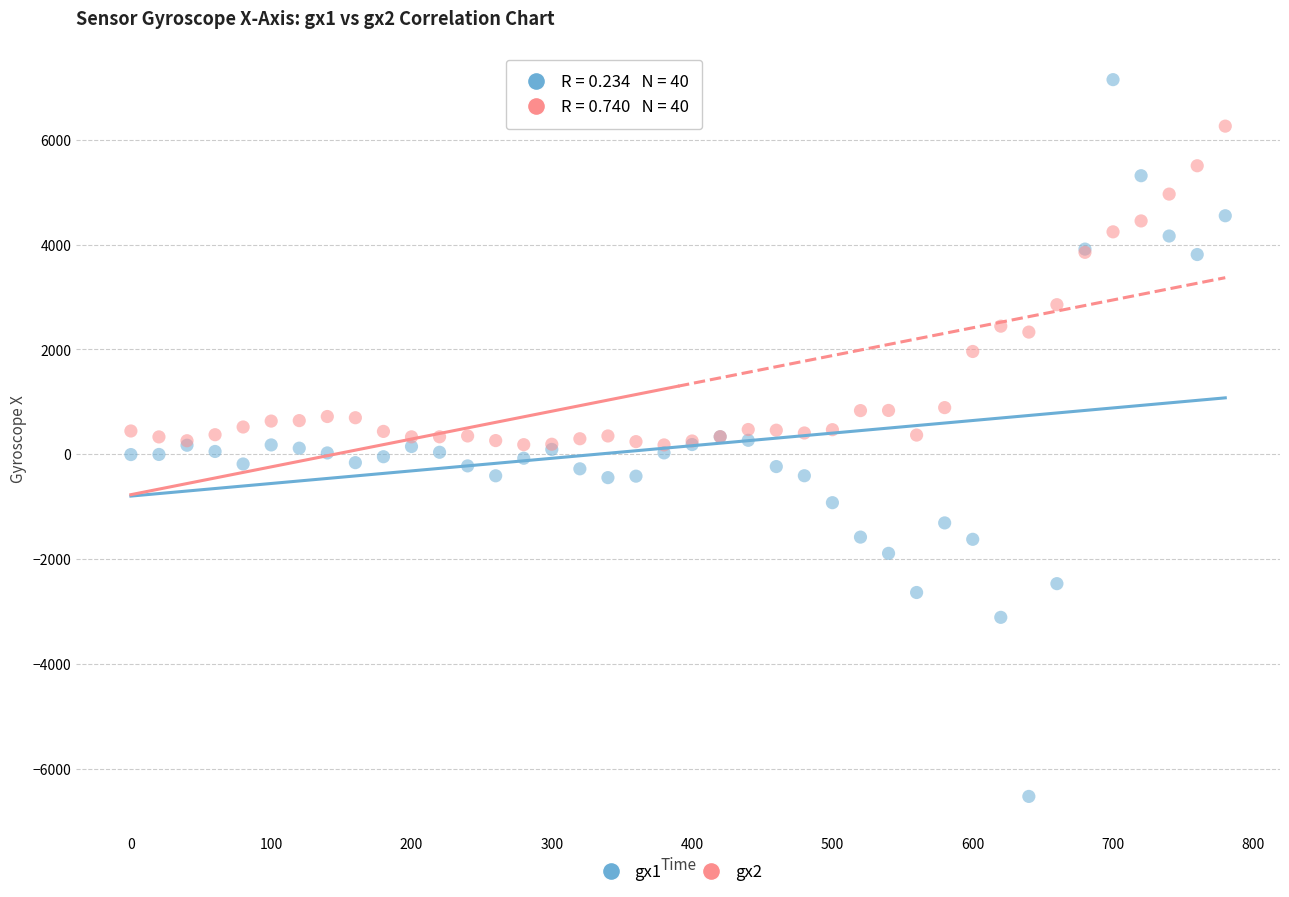

Which series reaches the minimum Y coordinate?

gx1